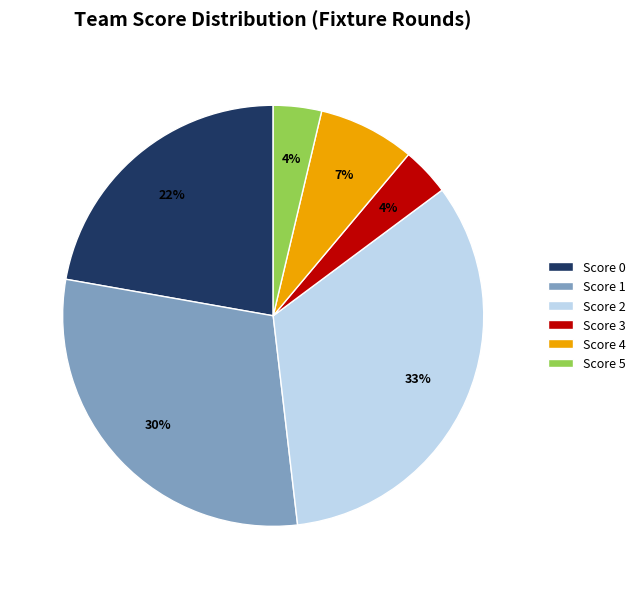

To the nearest percent, what percentage of the pie is Score 5?

4%